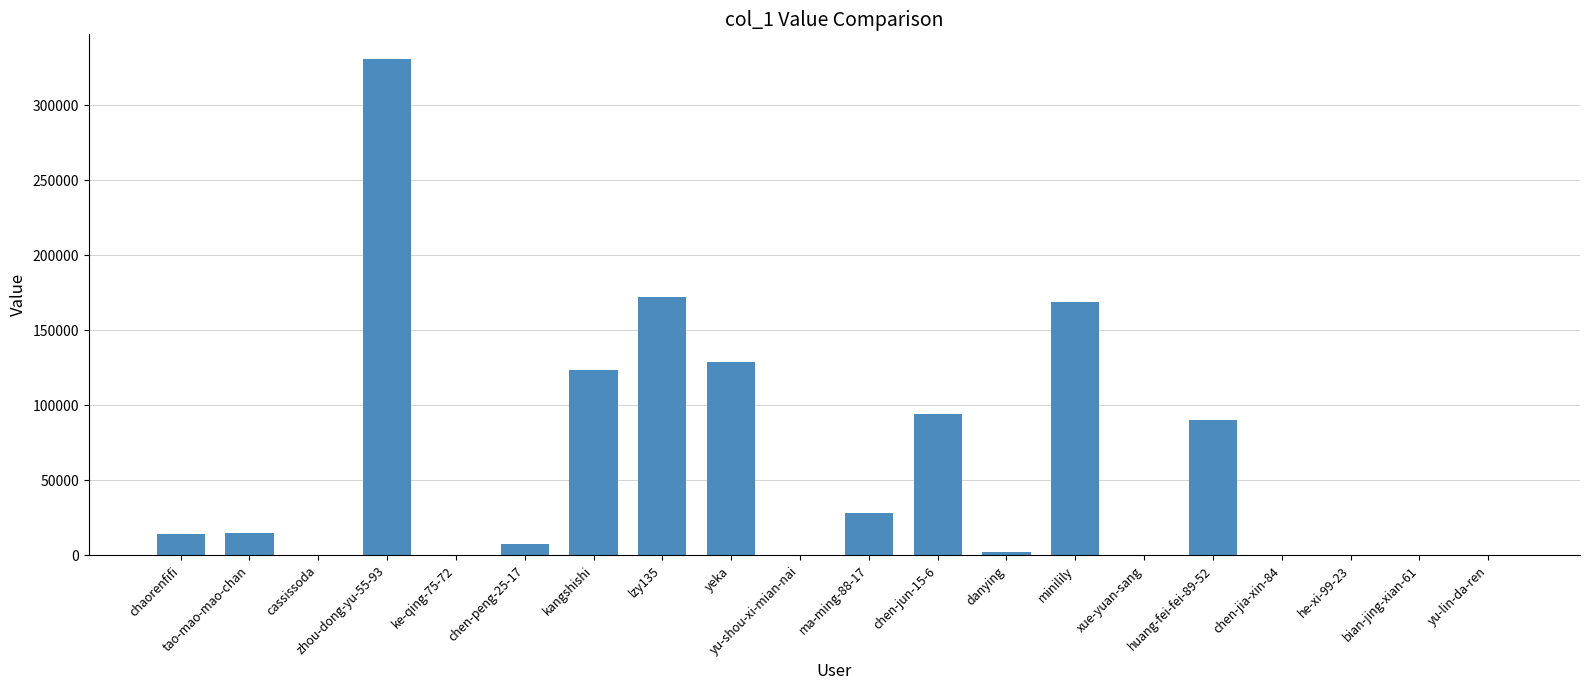

Are the bars horizontal?

No